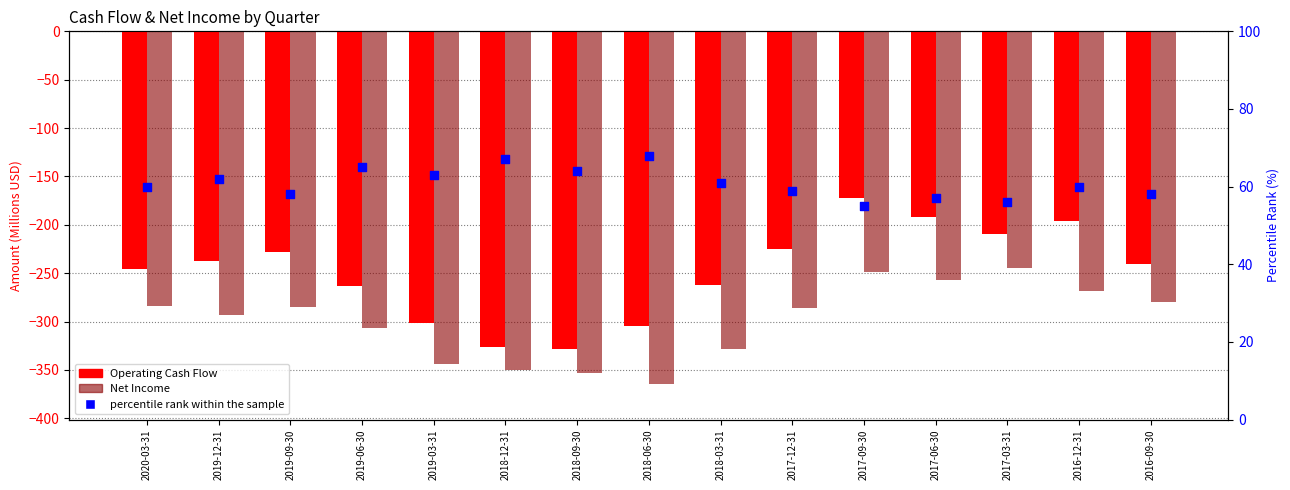

Which series reaches the minimum Y coordinate?

Net Income